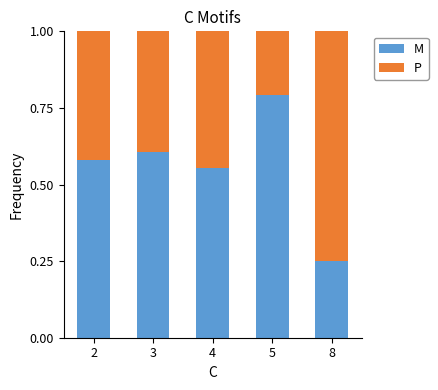

How many distinct data groups are displayed?

2